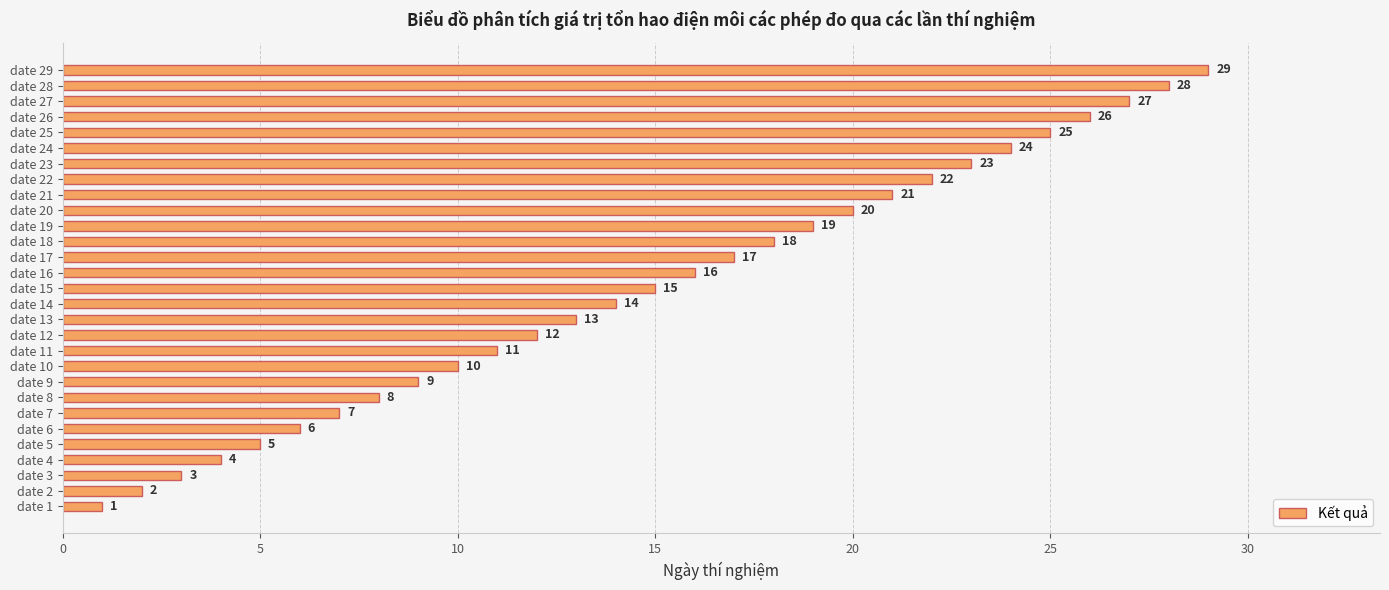

Is it true that the value at date 18 is 26?

False